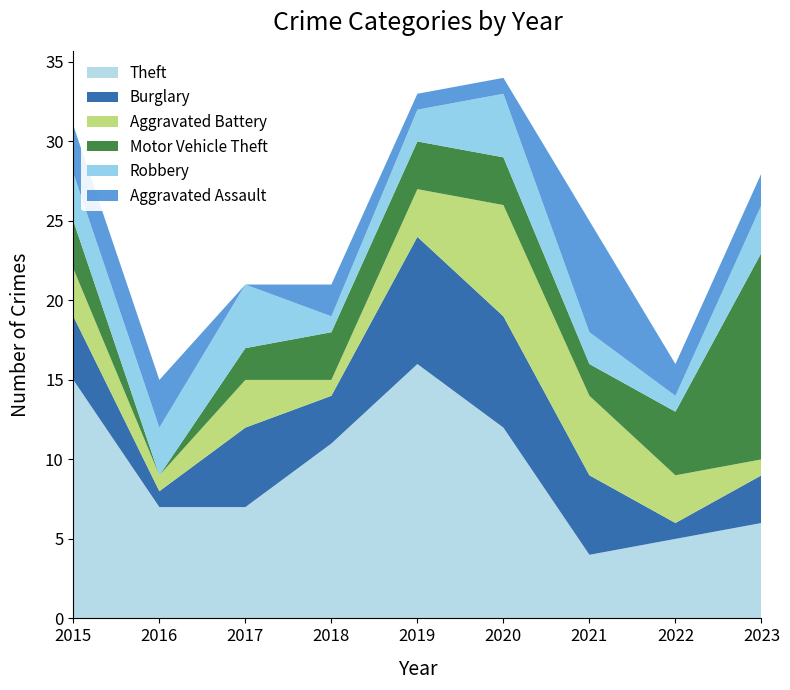

Reading right to left, what are all the values shown in this chart?

Theft: 2023=6	2022=5	2021=4	2020=12	2019=16	2018=11	2017=7	2016=7	2015=15
Burglary: 2023=3	2022=1	2021=5	2020=7	2019=8	2018=3	2017=5	2016=1	2015=4
Aggravated Battery: 2023=1	2022=3	2021=5	2020=7	2019=3	2018=1	2017=3	2016=1	2015=3
Motor Vehicle Theft: 2023=13	2022=4	2021=2	2020=3	2019=3	2018=3	2017=2	2016=0	2015=3
Robbery: 2023=3	2022=1	2021=2	2020=4	2019=2	2018=1	2017=4	2016=3	2015=3
Aggravated Assault: 2023=2	2022=2	2021=7	2020=1	2019=1	2018=2	2017=0	2016=3	2015=3